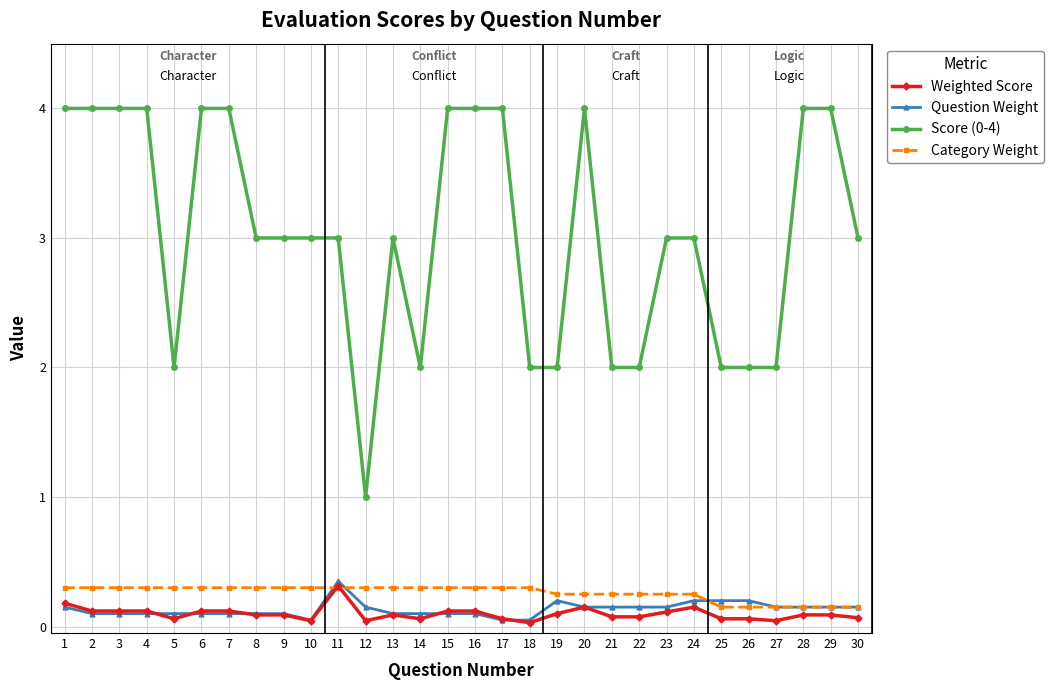

After their last crossing, which series has the higher values: Weighted Score or Category Weight?

Category Weight